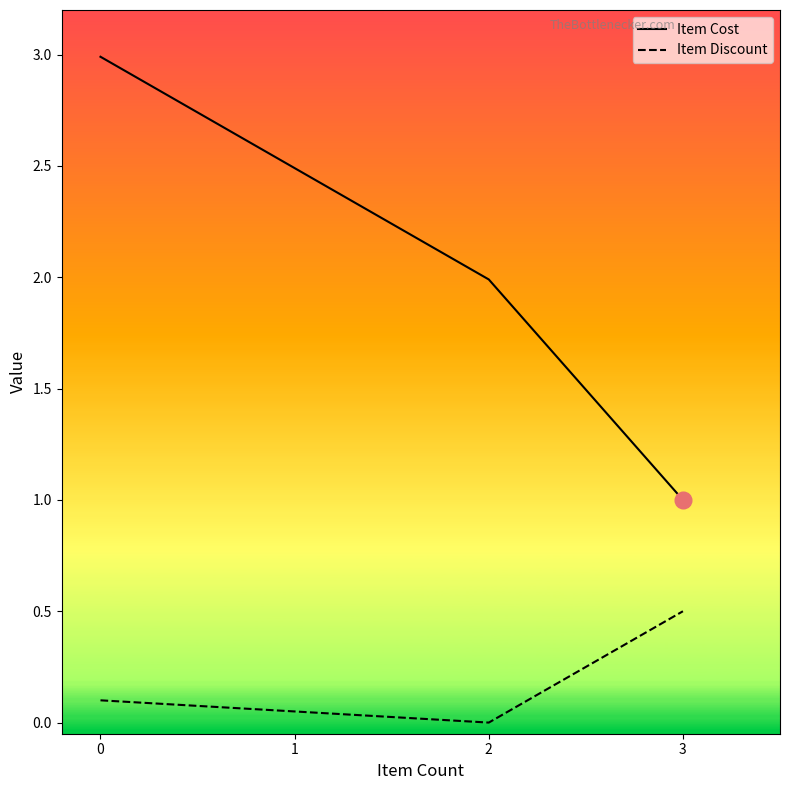

At 2, list the series in order from largest to smallest.

Item Cost, Item Discount